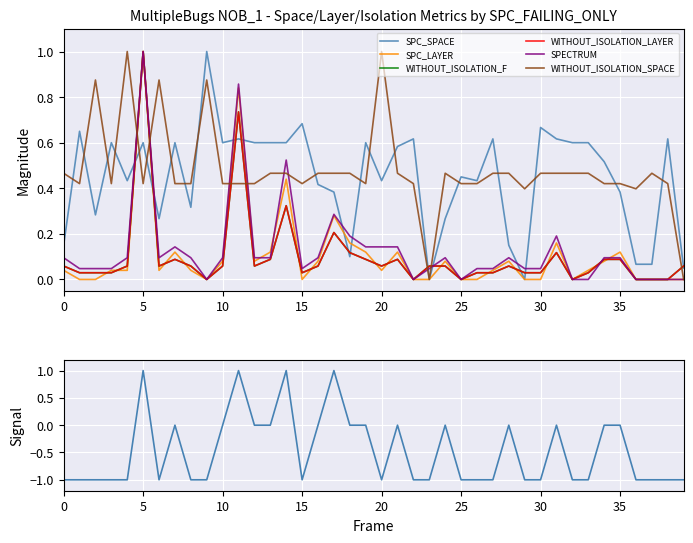

How many values in the WITHOUT_ISOLATION_F series exceed 0?

33